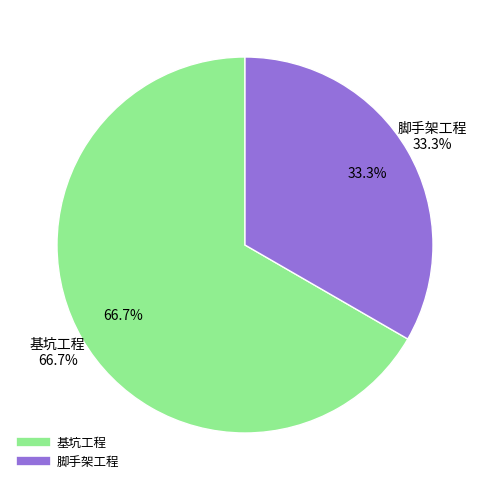

To the nearest percent, what is the average slice percentage?

50%